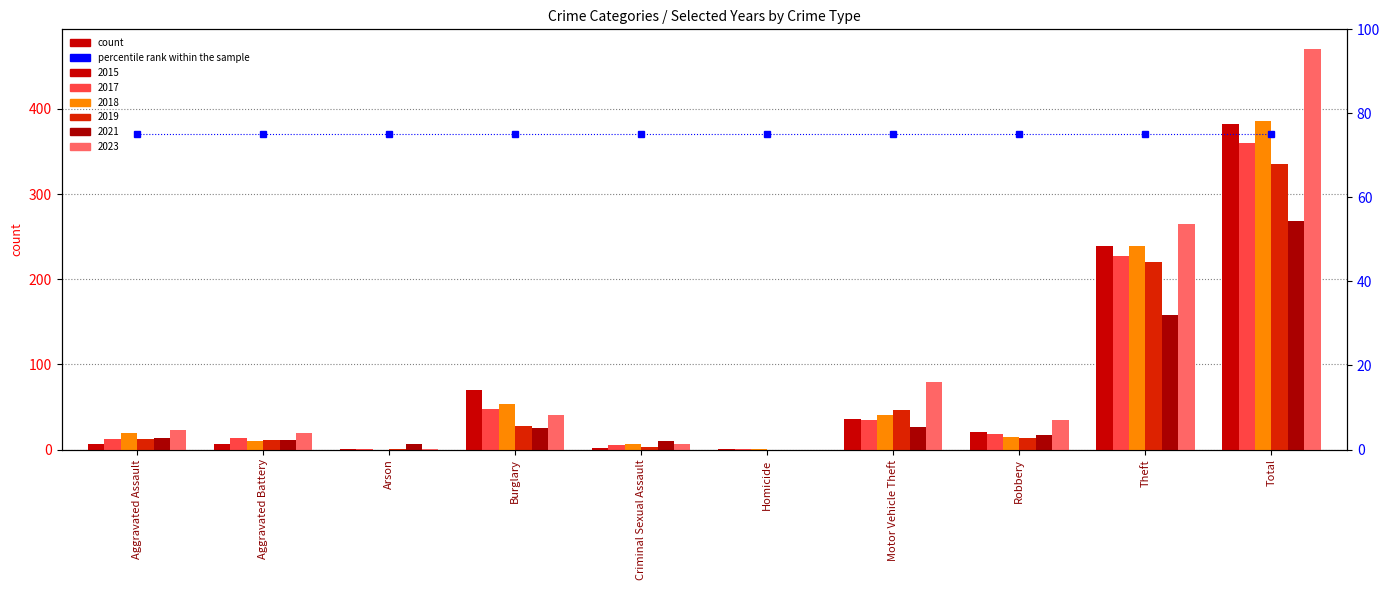

True or false: 2017 has a value of 6 at Aggravated Assault.

False